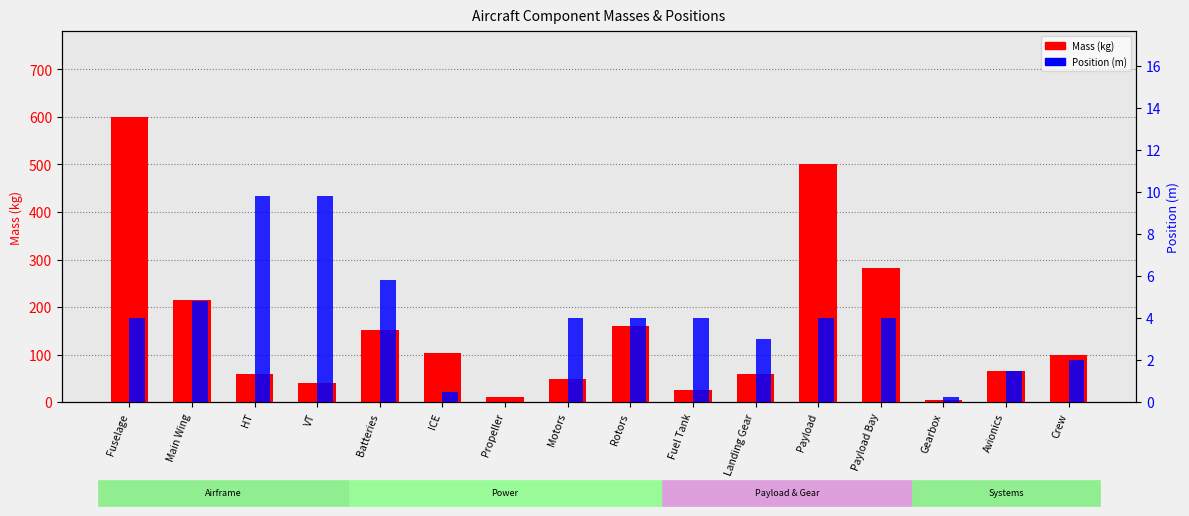

Which series has the largest total across all categories?

Mass (kg)